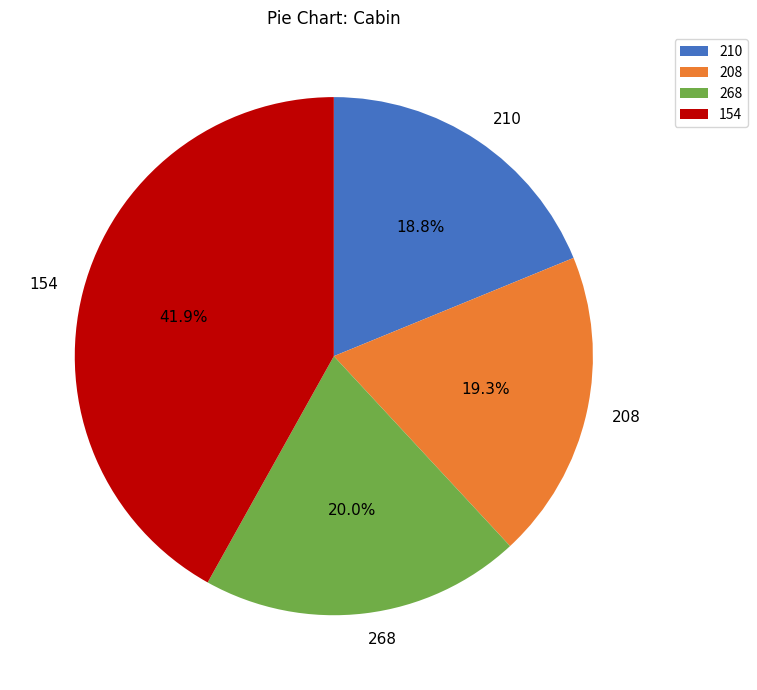

What is the ratio of the value at 154 to the value at 208?

2.2